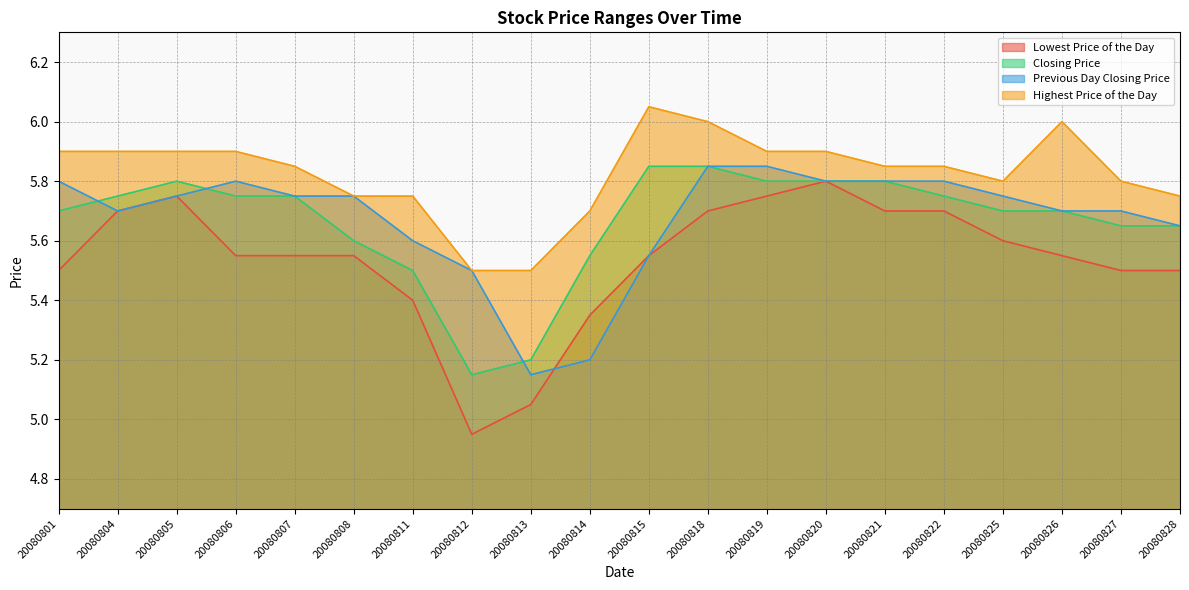

What is the value of the Highest Price of the Day point at the 13th from the left?

5.9